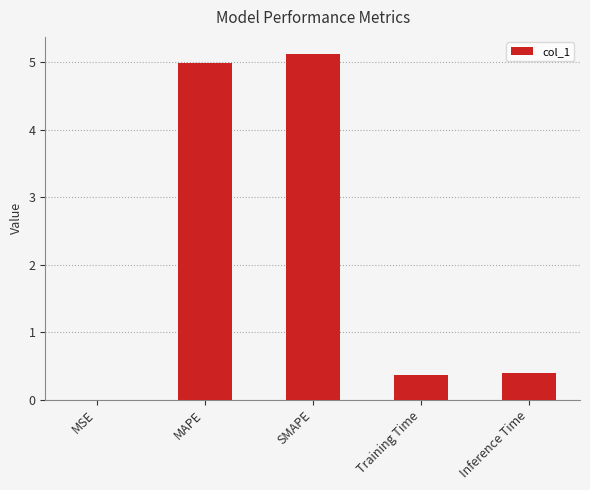

What value does the data have at Inference Time?

0.4